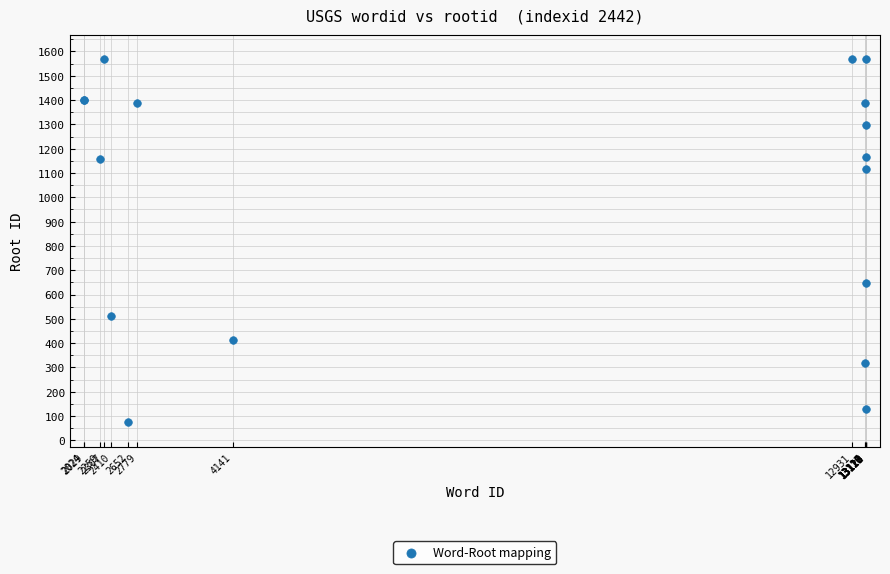

What Y value in the scatter plot is closest to 821?

649